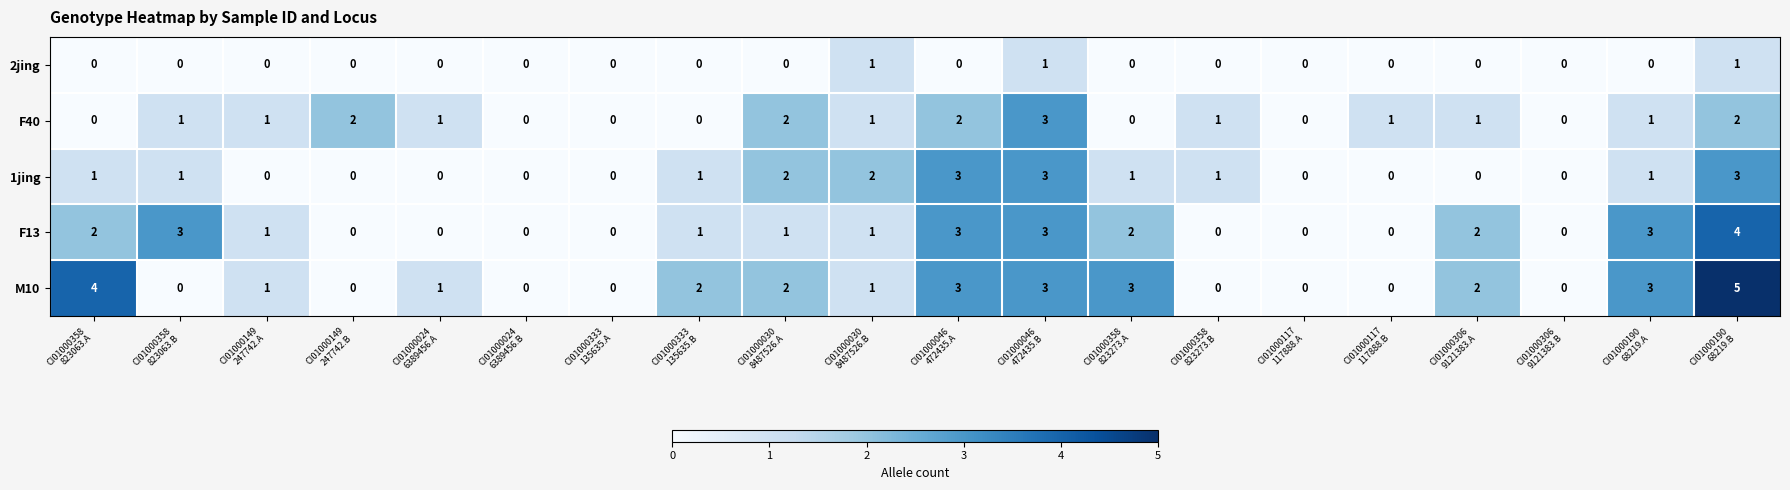

At which category is the sum across all series the highest?

CI01000190
68219.B